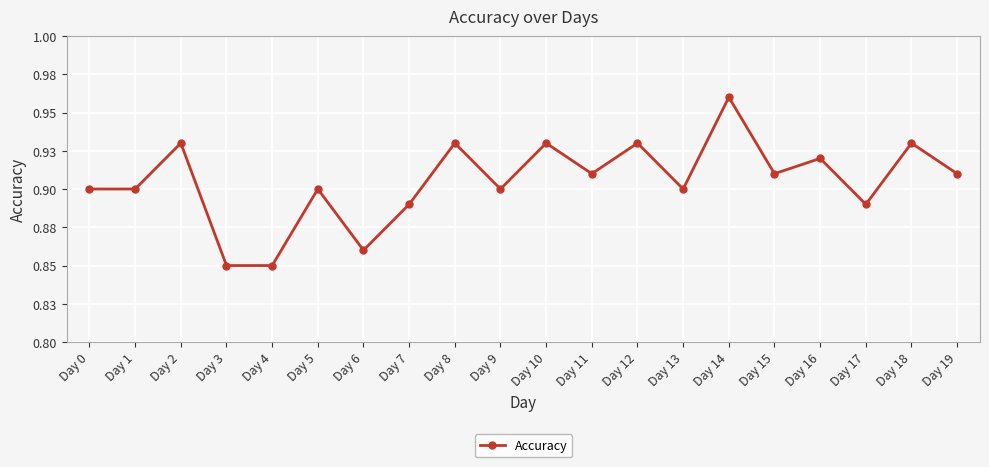

Does the chart have visible grid lines?

Yes